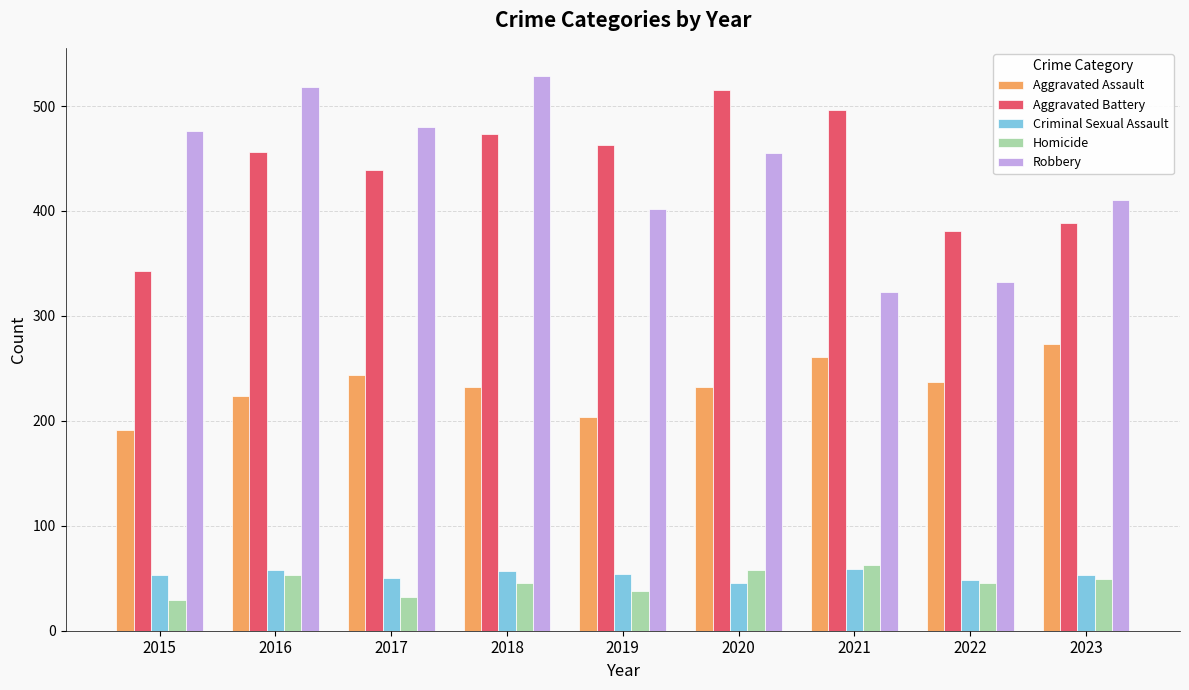

Where does the Aggravated Assault series first go above 232?

2017